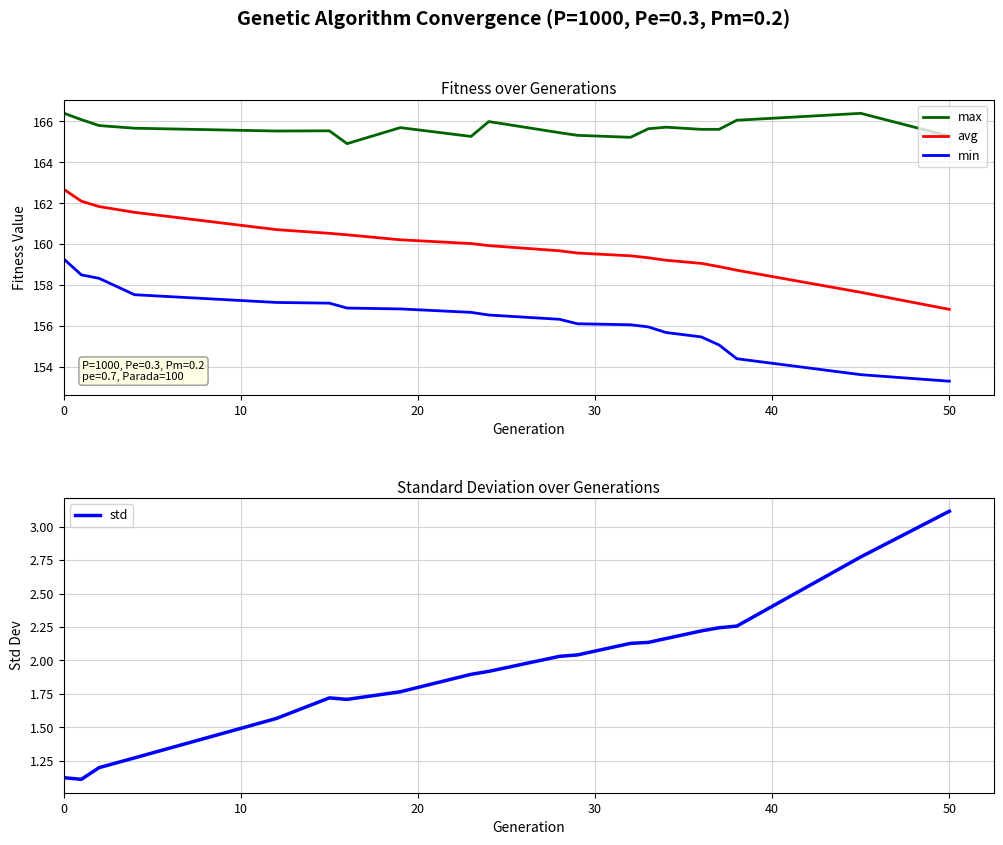

Does the chart have visible grid lines?

Yes